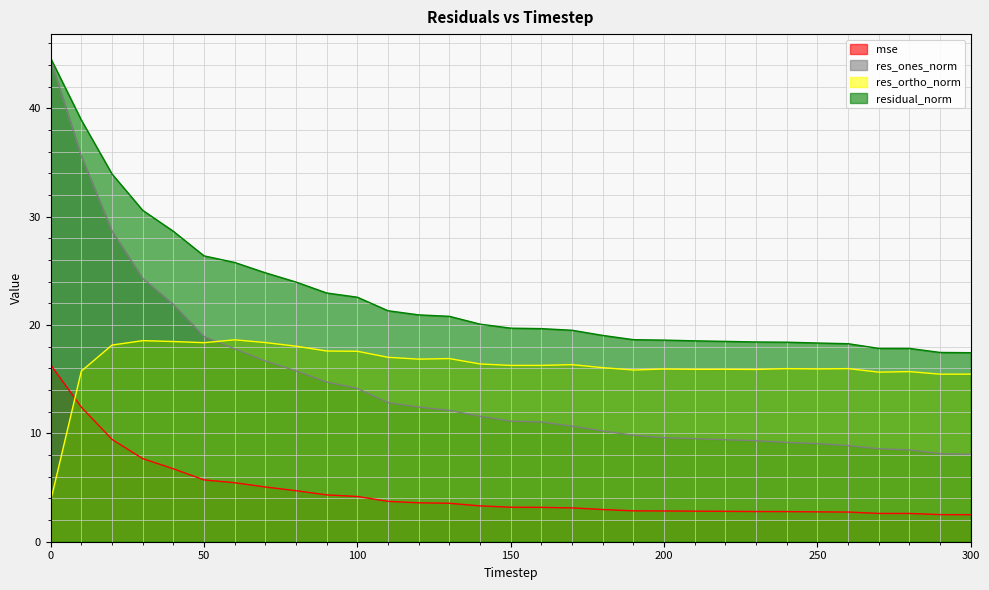

What is the average value of the mse series?

4.6